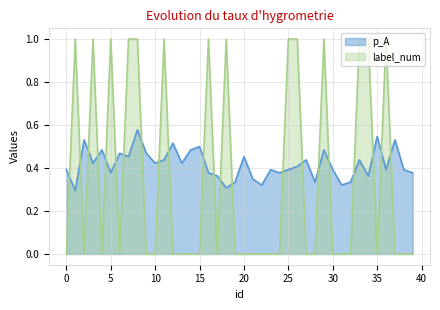

Which series has the largest range (max minus min)?

label_num